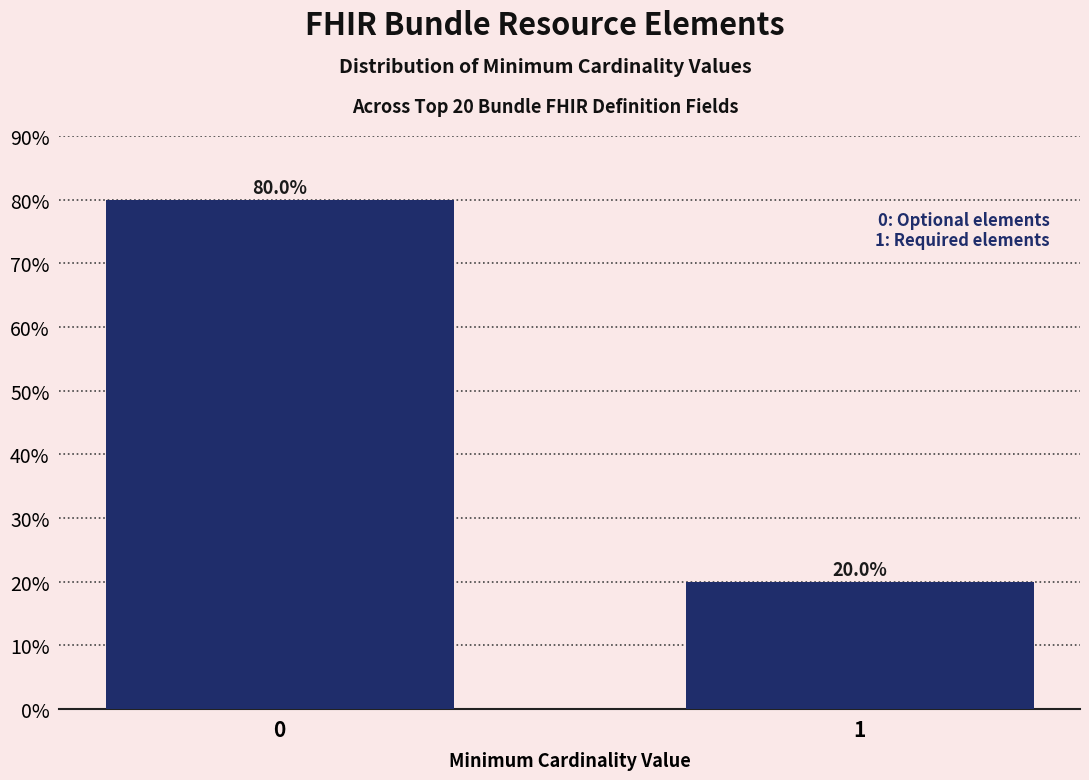

Does the chart contain any negative values?

No